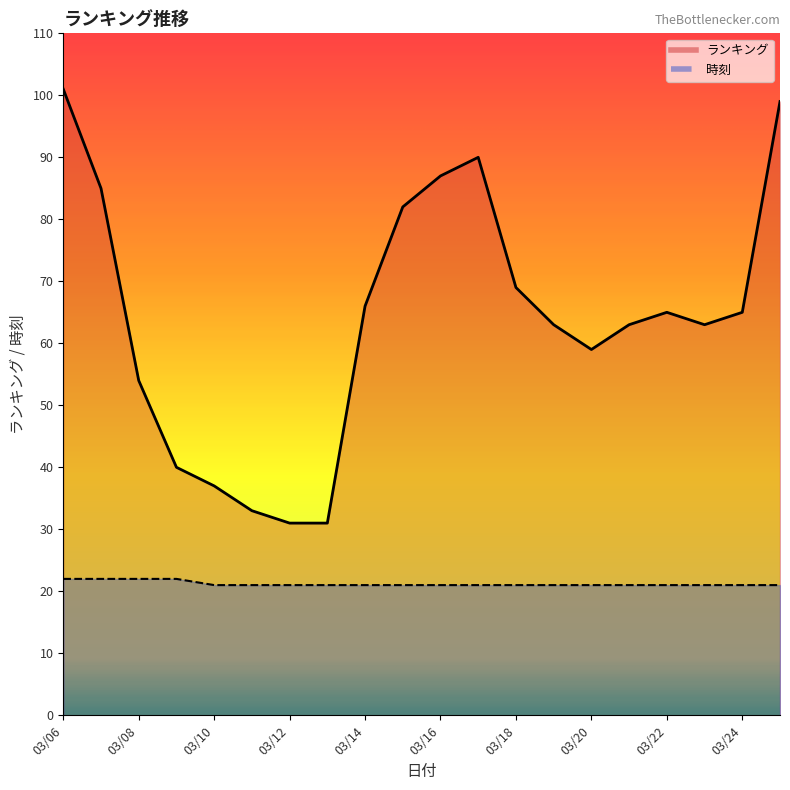

How many interior local peaks does the ランキング series have?

2